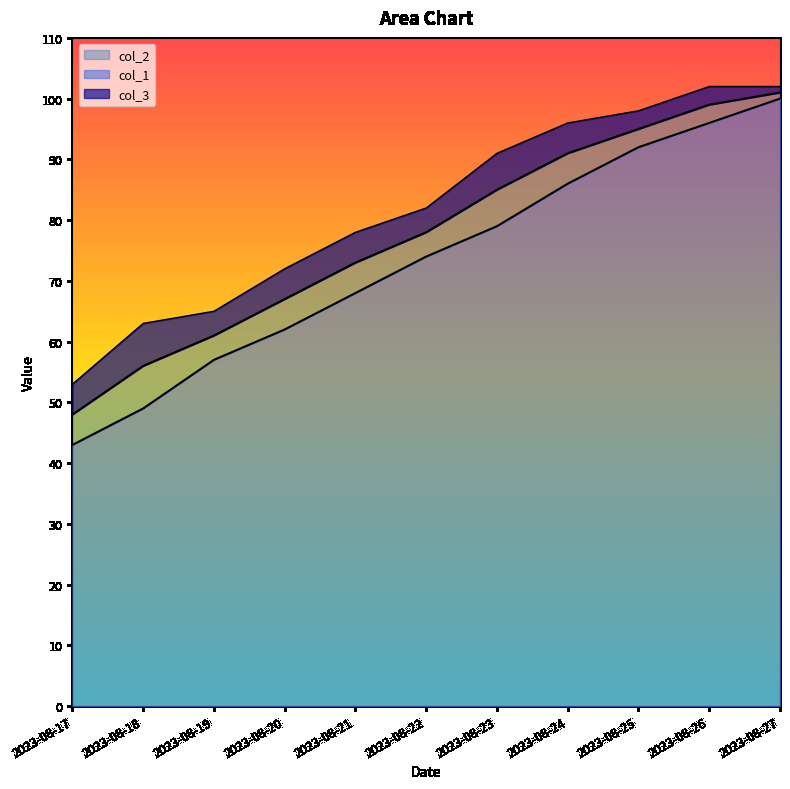

True or false: col_2 and col_1 cross at least once.

False